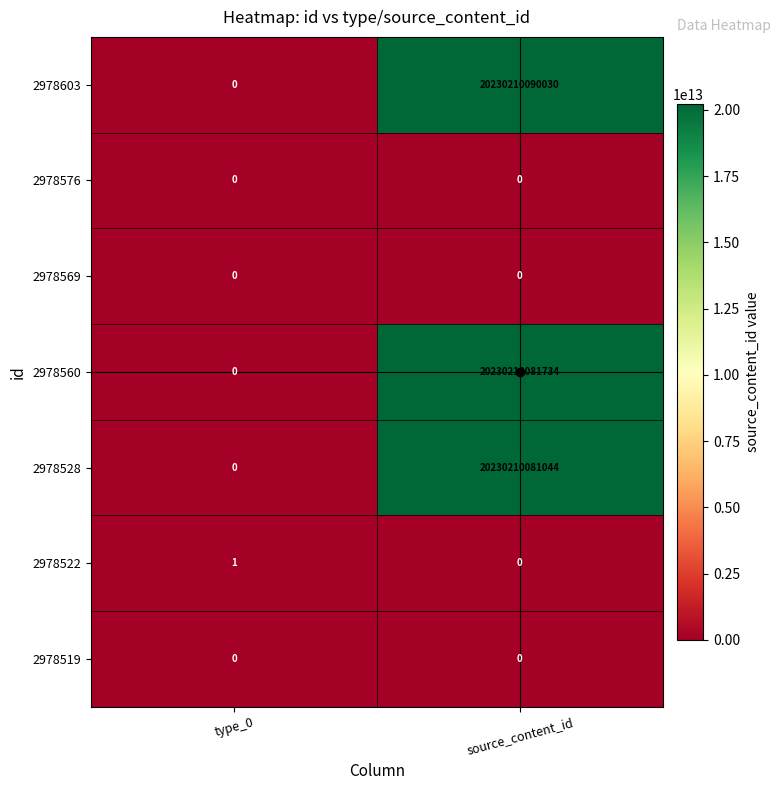

At which category is the sum across all series the highest?

source_content_id